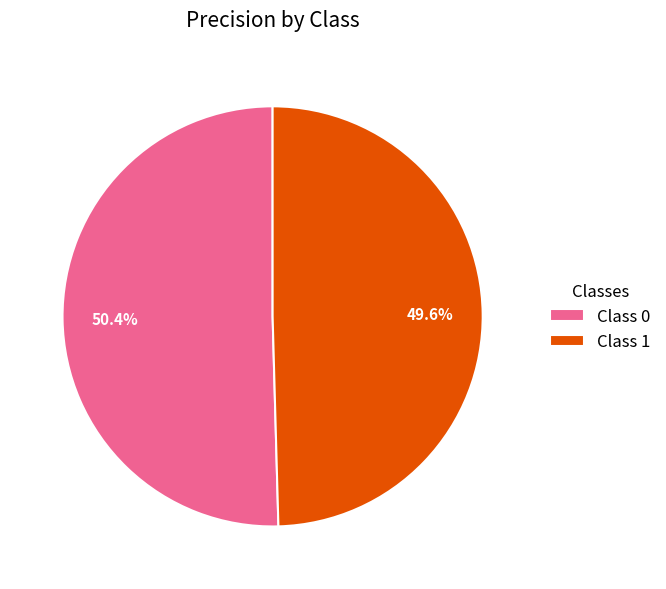

How many slices are in this pie chart?

2